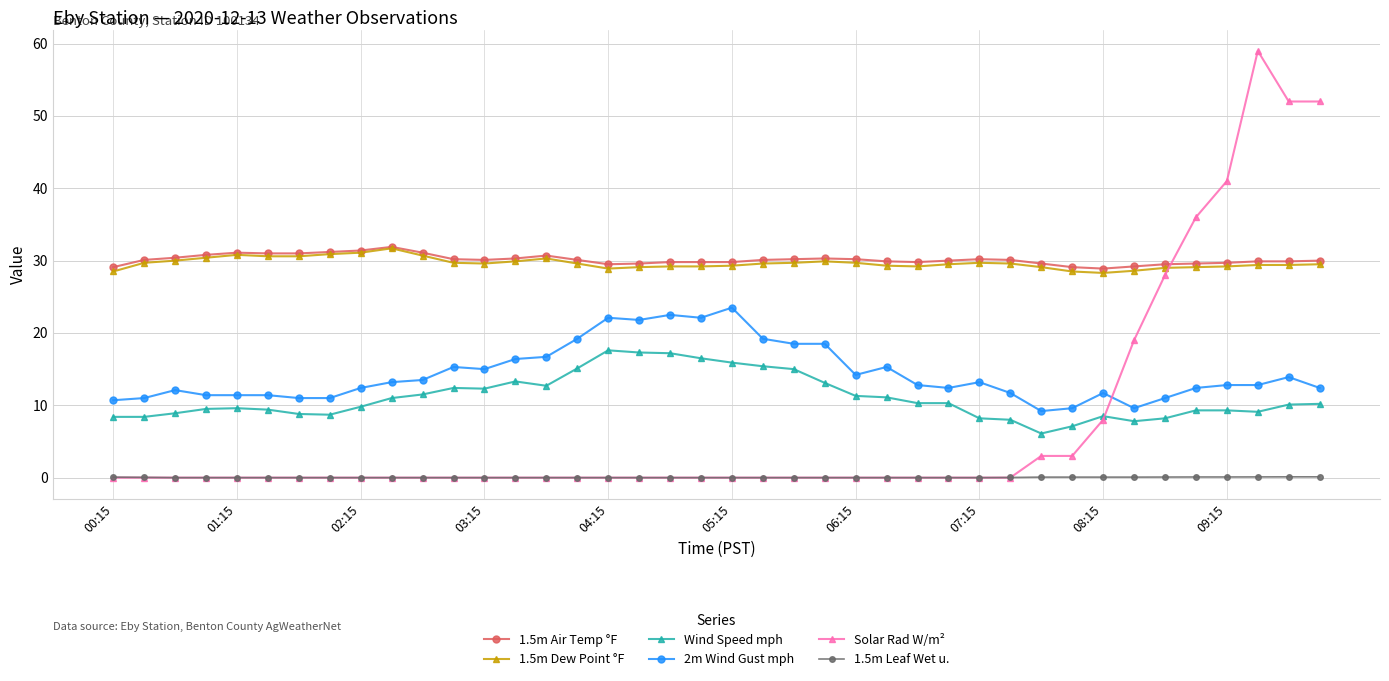

Which series has the largest range (max minus min)?

Solar Rad W/m²